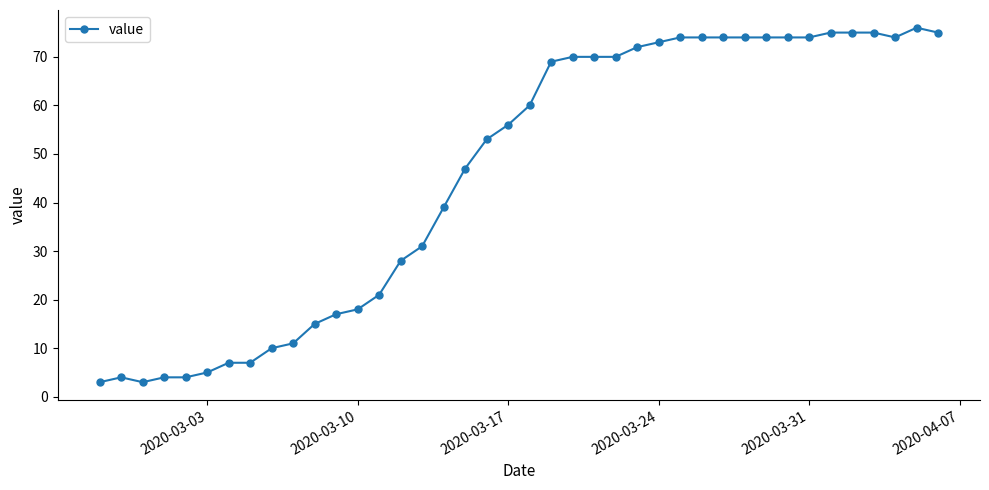

True or false: the data has more than 0 interior local peaks.

True